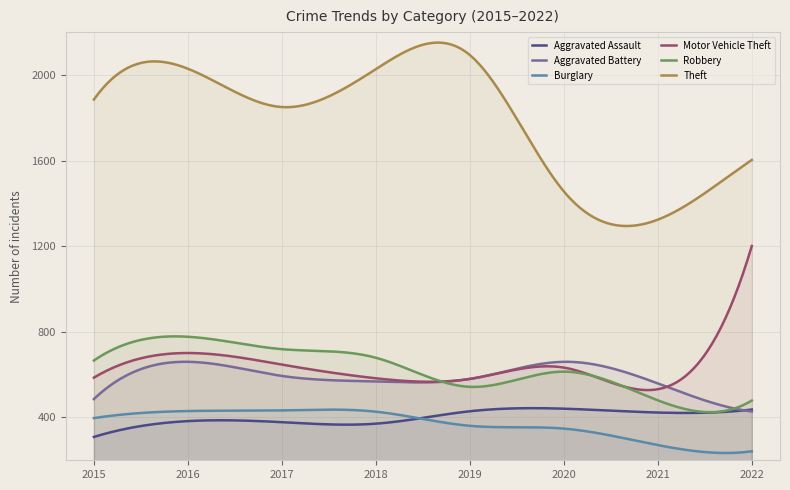

True or false: Robbery and Aggravated Assault cross at least once.

False